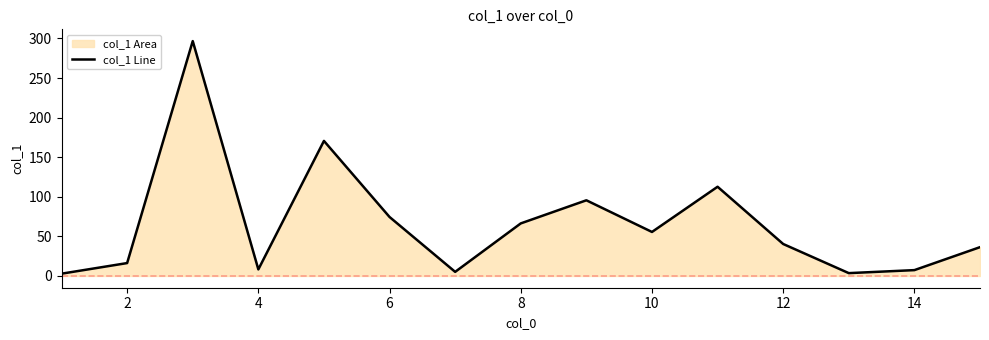

How many categories are shown in the chart?

15